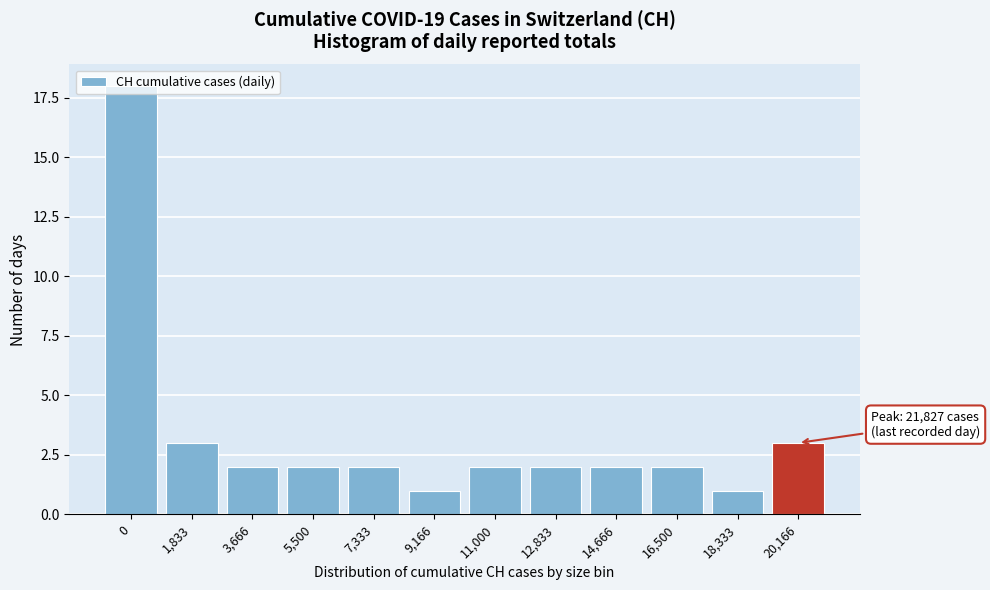

What is the difference between the maximum and minimum values?

17